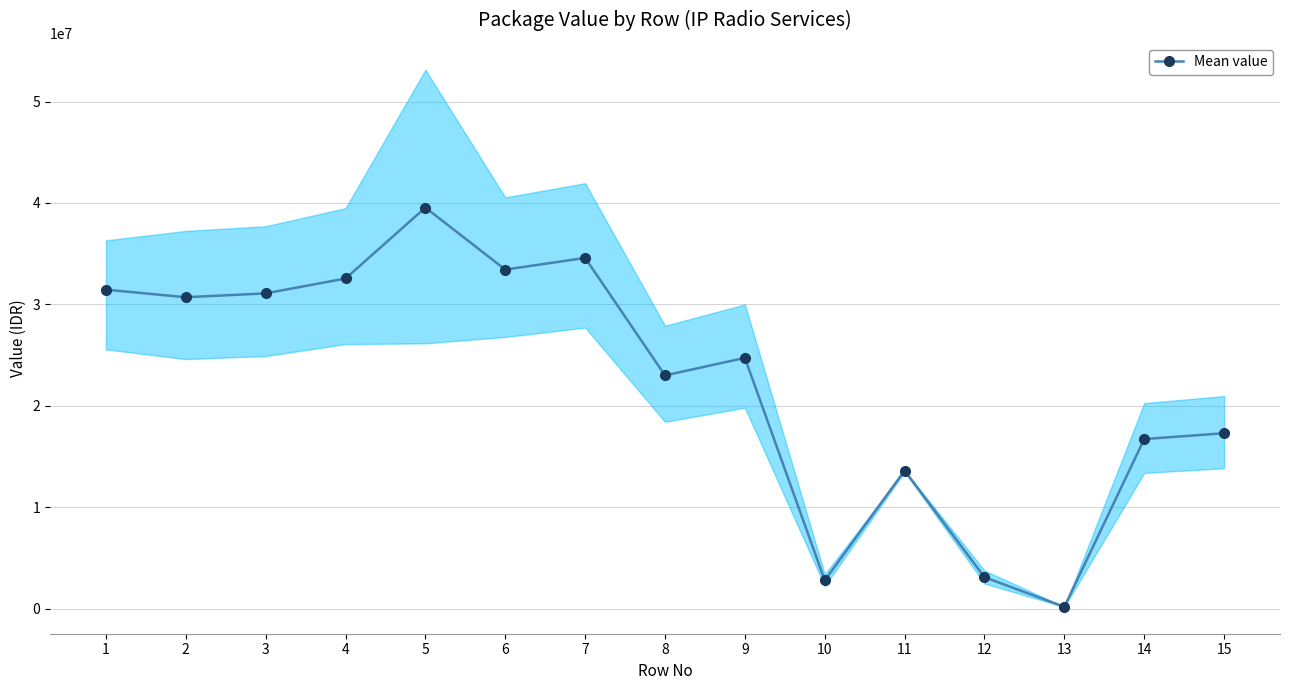

The value at 6 is 33437239.5. True or false?

True